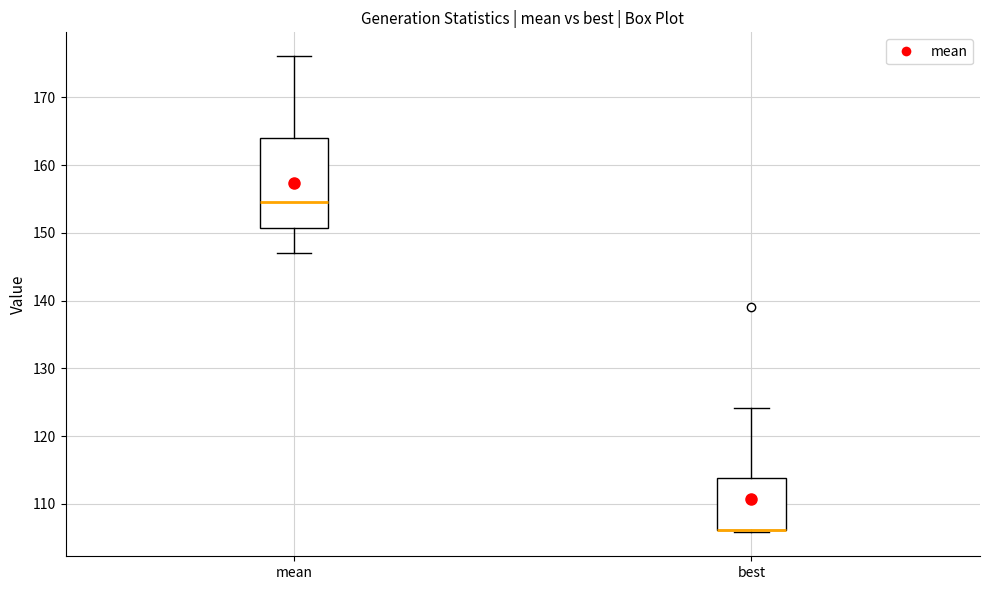

Comparing the boxes themselves (not the whiskers), which one is the tallest?

mean